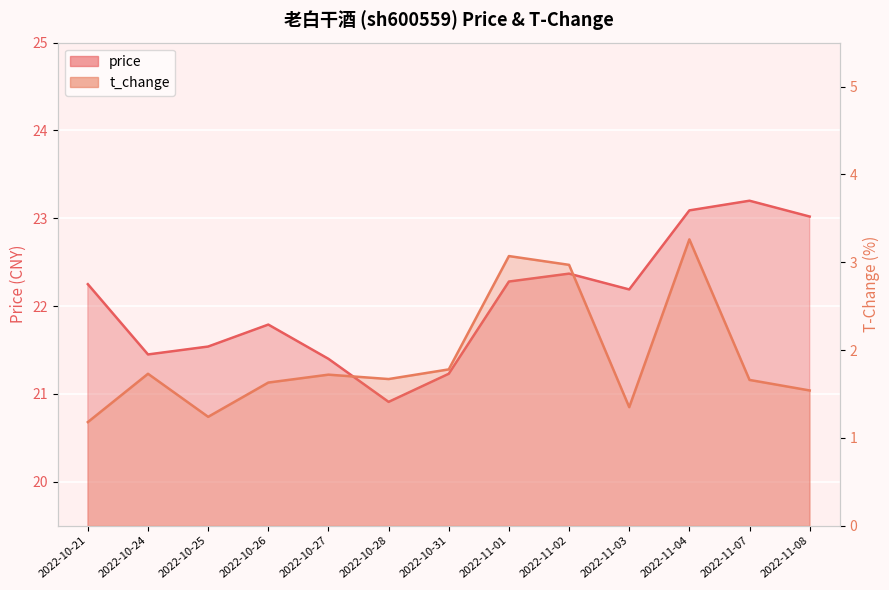

What is the sum of the price values at 2022-11-03 and 2022-11-07?

45.4